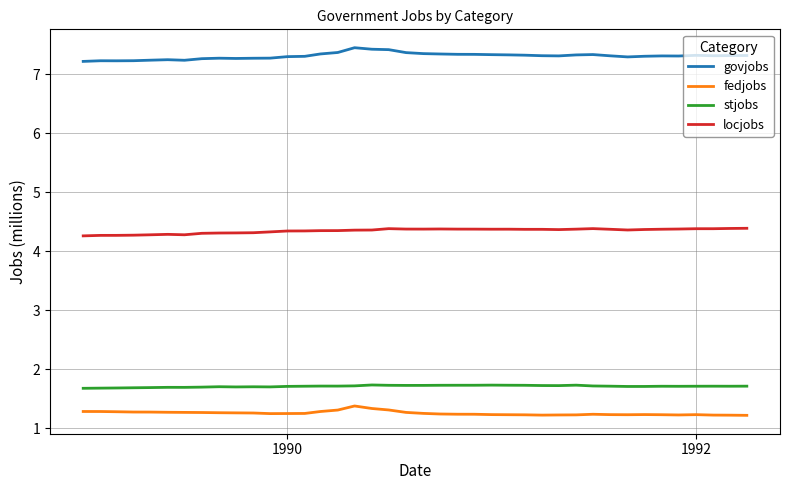

What is the maximum value for govjobs?

7.4